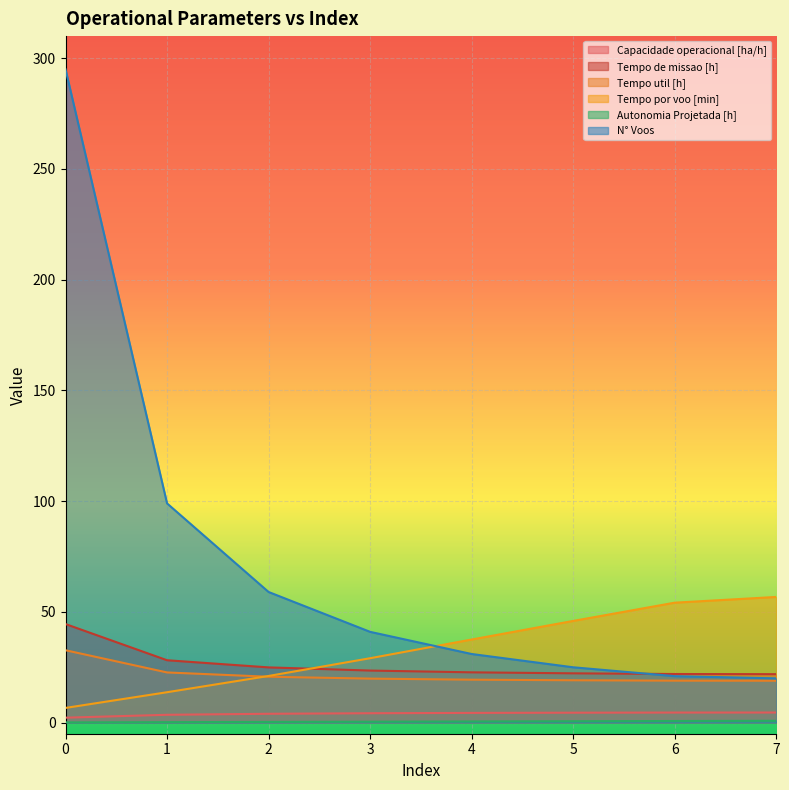

What is the value of the Tempo de missao [h] point at the 3rd from the left?

24.9